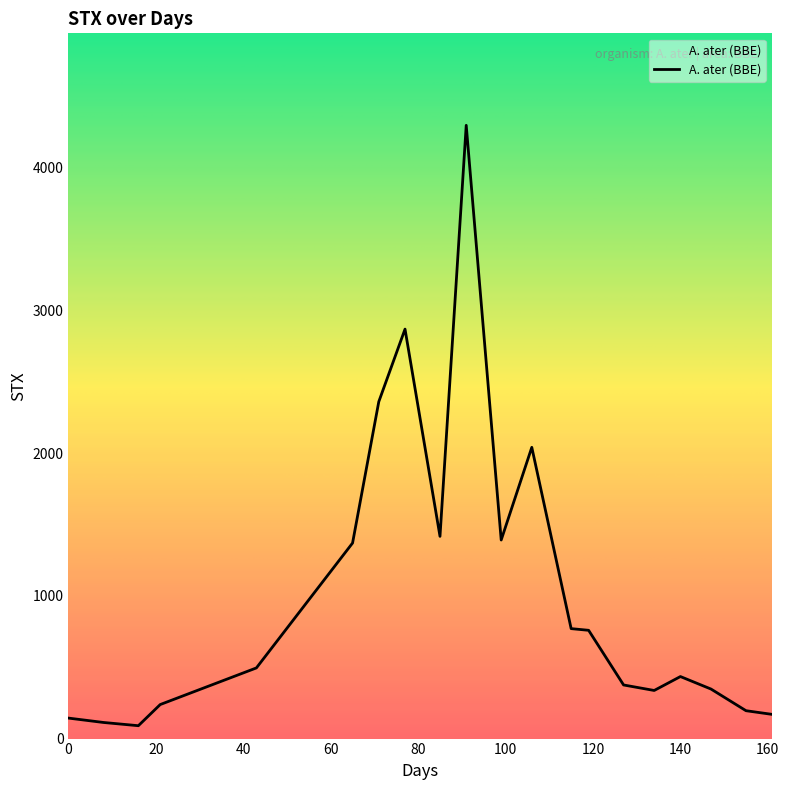

What is the difference between the maximum and minimum values?

4207.6